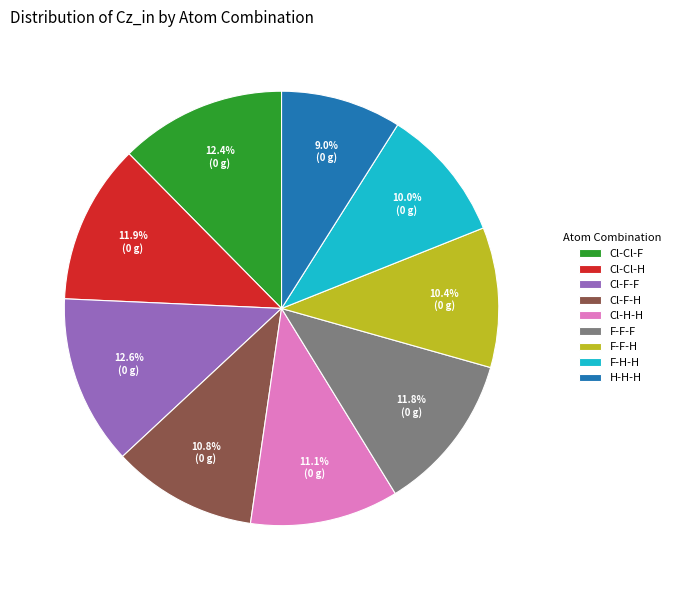

To the nearest percent, what is the combined percentage of Cl-H-H and Cl-Cl-H?

23%